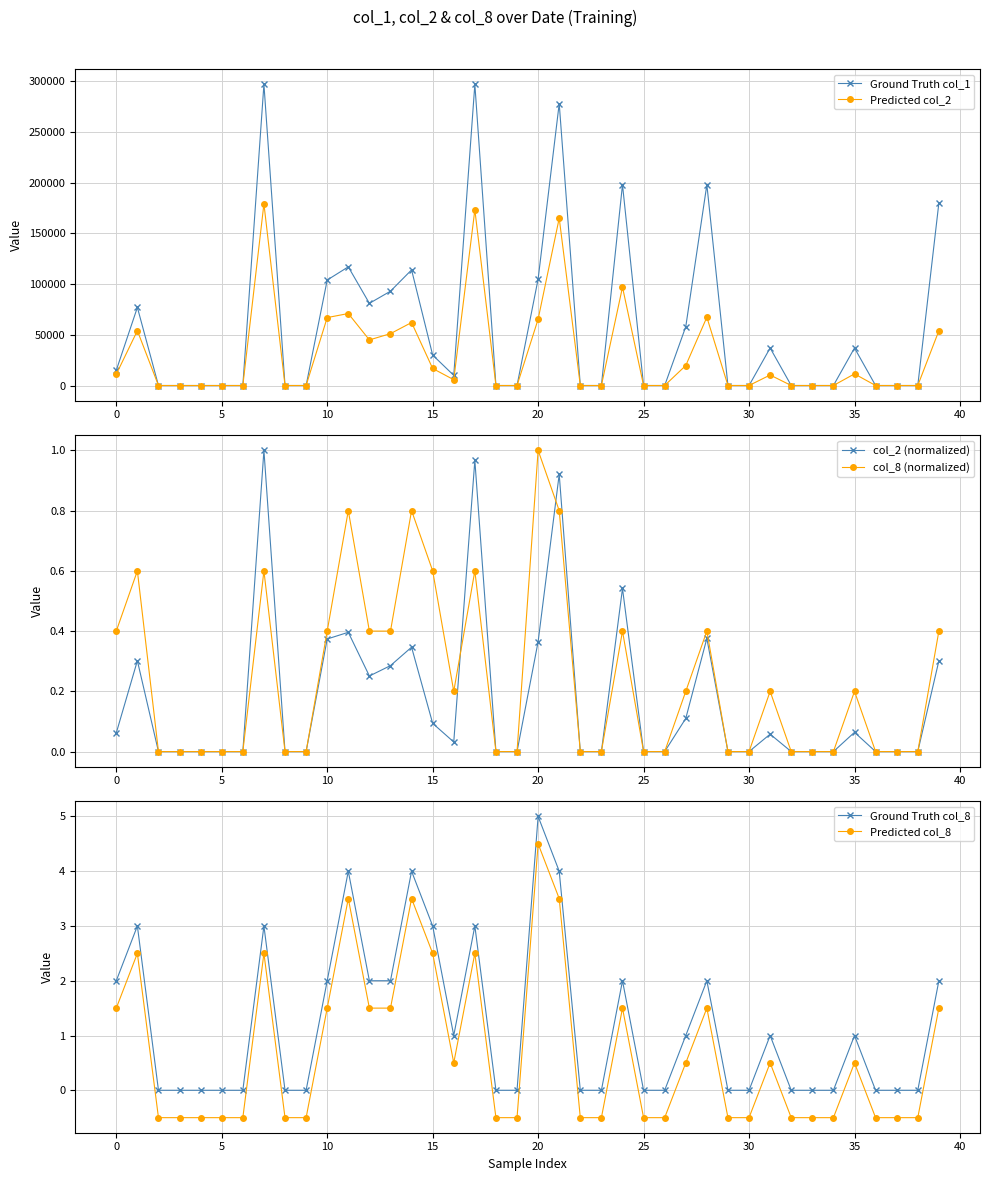

Reading left to right, extract all data points from this chart.

Ground Truth col_1: 15000.0	77000.0	0.0	0.0	0.0	0.0	0.0	297000.0	0.0	0.0	104000.0	117000.0	81000.0	93000.0	114000.0	30000.0	10000.0	297000.0	0.0	0.0	105000.0	278000.0	0.0	0.0	198000.0	0.0	0.0	58000.0	198000.0	0.0	0.0	37000.0	0.0	0.0	0.0	37000.0	0.0	0.0	0.0	180000.0
Predicted col_2: 11100.0	54050.0	0.0	0.0	0.0	0.0	0.0	179190.0	0.0	0.0	66980.0	70960.0	44950.0	51140.0	62100.0	16800.0	5700.0	173250.0	0.0	0.0	65400.0	164980.0	0.0	0.0	97020.0	0.0	0.0	19720.0	67320.0	0.0	0.0	10360.0	0.0	0.0	0.0	11470.0	0.0	0.0	0.0	54000.0
col_2 (normalized): 0.1	0.3	0.0	0.0	0.0	0.0	0.0	1.0	0.0	0.0	0.4	0.4	0.3	0.3	0.3	0.1	0.0	1.0	0.0	0.0	0.4	0.9	0.0	0.0	0.5	0.0	0.0	0.1	0.4	0.0	0.0	0.1	0.0	0.0	0.0	0.1	0.0	0.0	0.0	0.3
col_8 (normalized): 0.4	0.6	0.0	0.0	0.0	0.0	0.0	0.6	0.0	0.0	0.4	0.8	0.4	0.4	0.8	0.6	0.2	0.6	0.0	0.0	1.0	0.8	0.0	0.0	0.4	0.0	0.0	0.2	0.4	0.0	0.0	0.2	0.0	0.0	0.0	0.2	0.0	0.0	0.0	0.4
Ground Truth col_8: 2.0	3.0	0.0	0.0	0.0	0.0	0.0	3.0	0.0	0.0	2.0	4.0	2.0	2.0	4.0	3.0	1.0	3.0	0.0	0.0	5.0	4.0	0.0	0.0	2.0	0.0	0.0	1.0	2.0	0.0	0.0	1.0	0.0	0.0	0.0	1.0	0.0	0.0	0.0	2.0
Predicted col_8: 1.5	2.5	-0.5	-0.5	-0.5	-0.5	-0.5	2.5	-0.5	-0.5	1.5	3.5	1.5	1.5	3.5	2.5	0.5	2.5	-0.5	-0.5	4.5	3.5	-0.5	-0.5	1.5	-0.5	-0.5	0.5	1.5	-0.5	-0.5	0.5	-0.5	-0.5	-0.5	0.5	-0.5	-0.5	-0.5	1.5